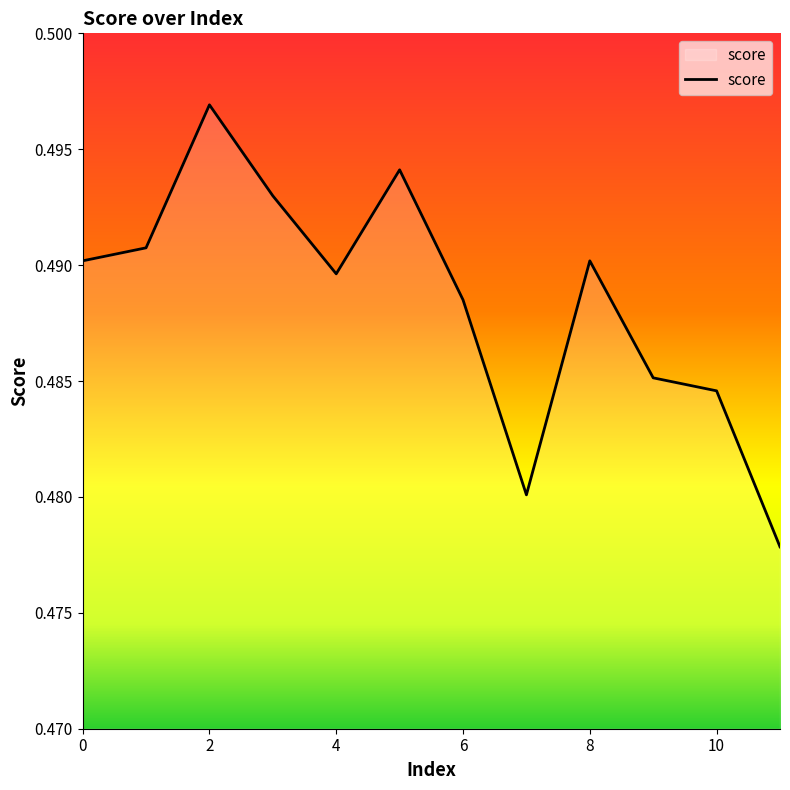

How many interior local valleys (lower than both neighbors) does the data have?

2